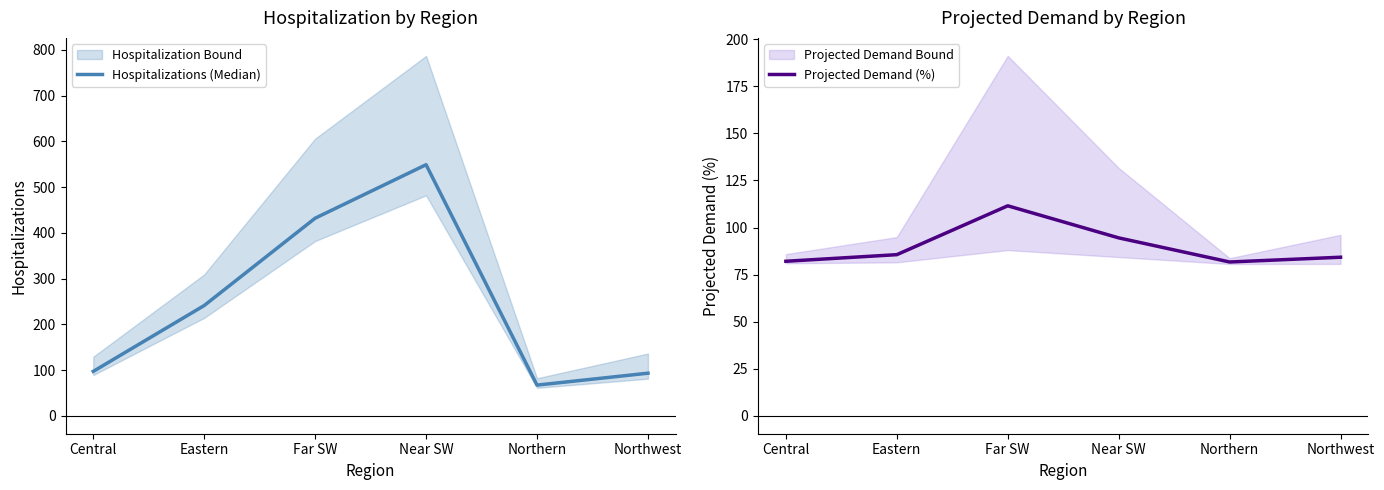

Where does the Hospitalizations (Median) series first go above 241?

Far SW